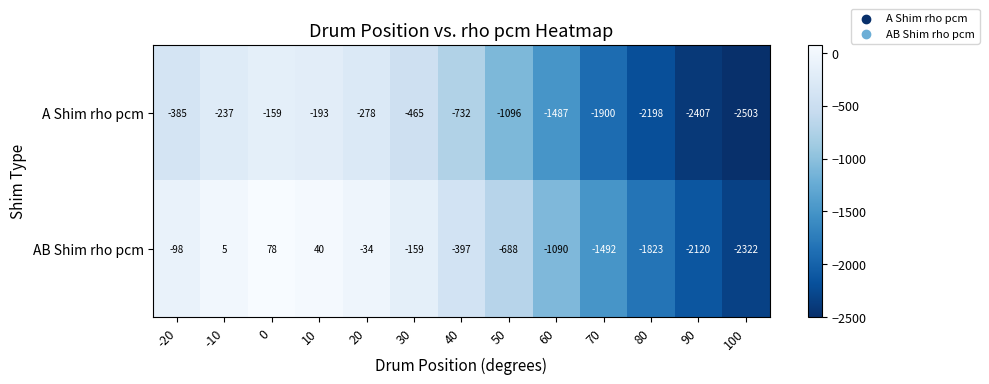

What is the difference between the second highest and second lowest values in the A Shim rho pcm series?

2214